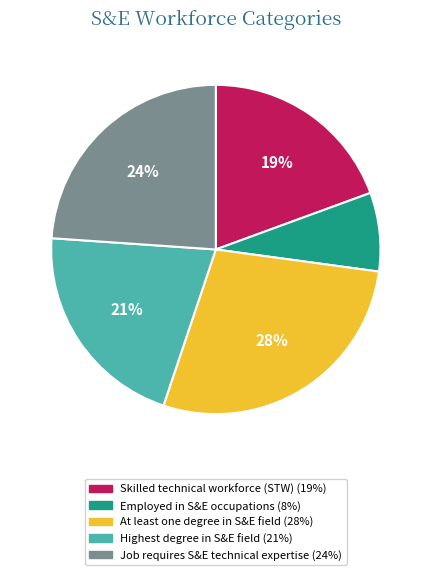

Is it true that Skilled technical workforce (STW) is 19% of the pie?

True